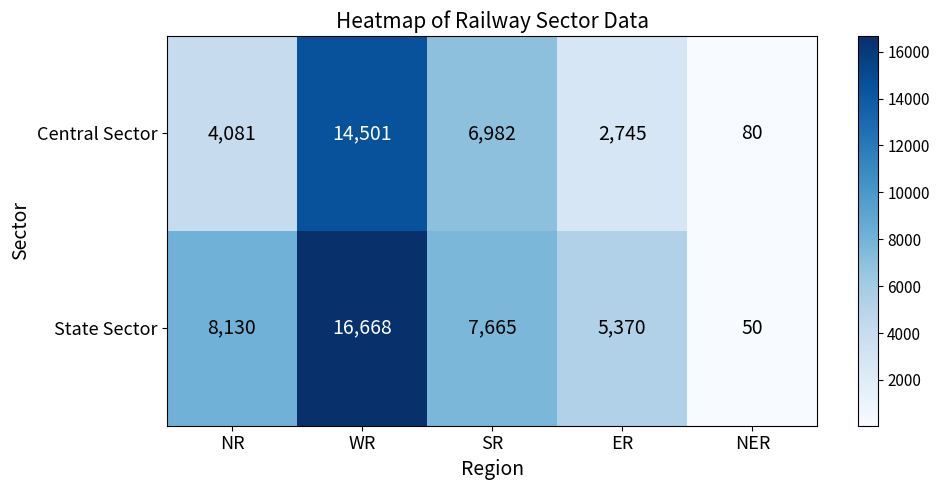

Reading right to left, transcribe all the data shown in this chart.

Central Sector: 80	2745	6982	14501	4081
State Sector: 50	5370	7665	16668	8130